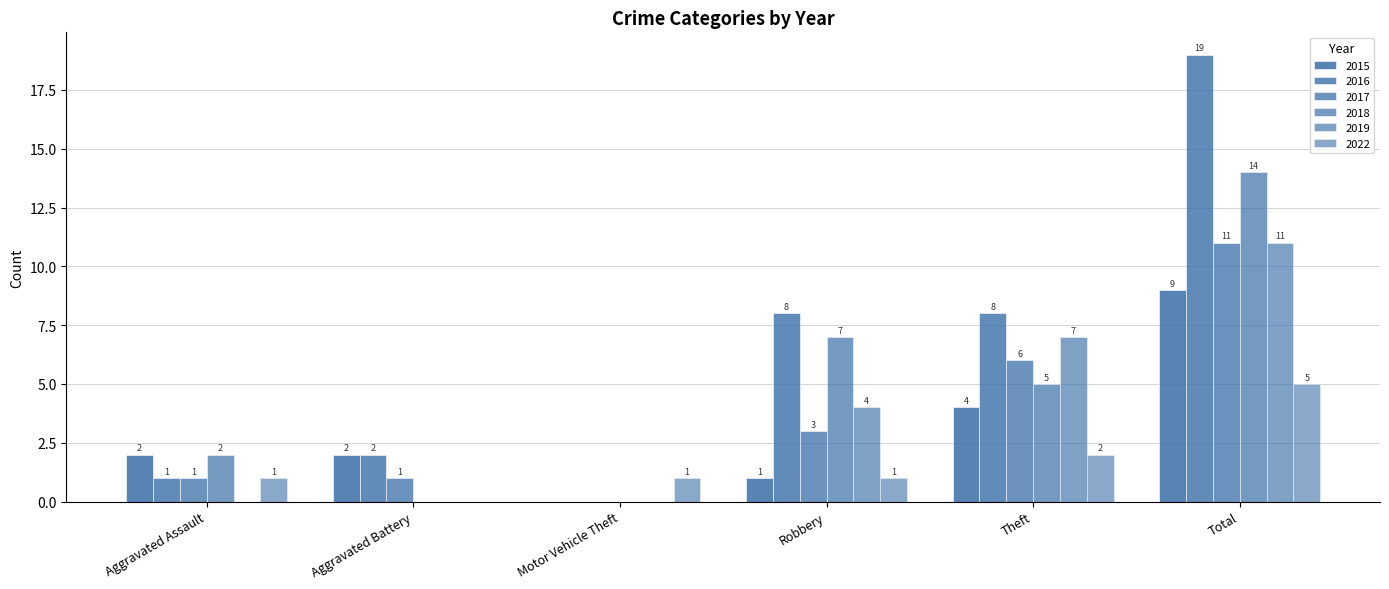

How many categories are shown in the chart?

6